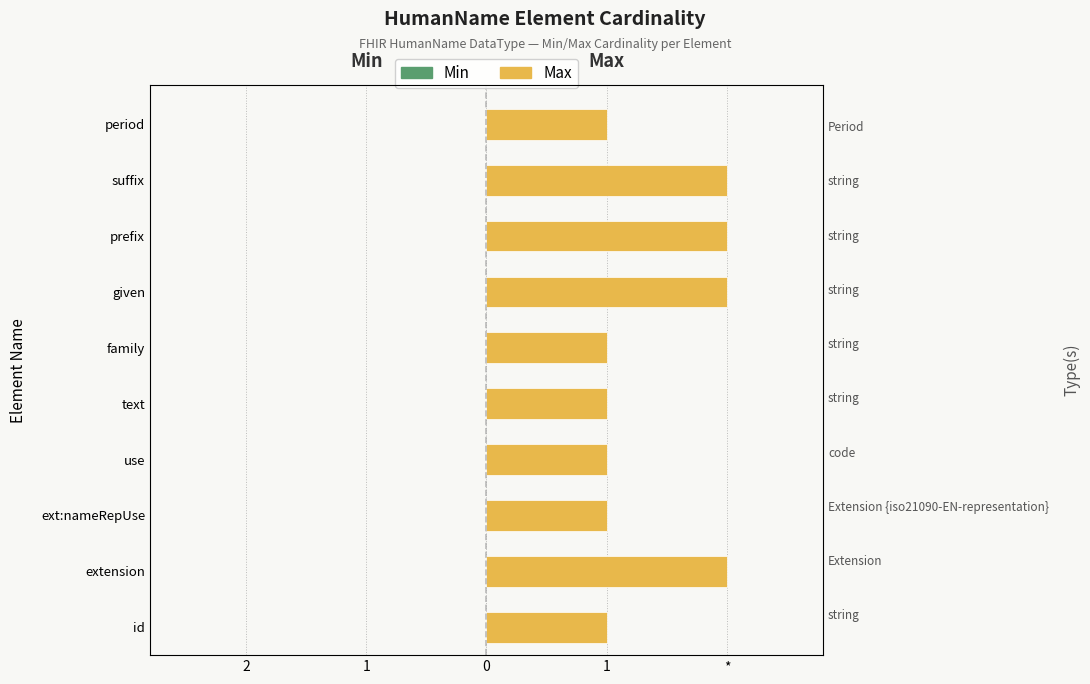

The value of Min at 1 is 0.1. True or false?

False